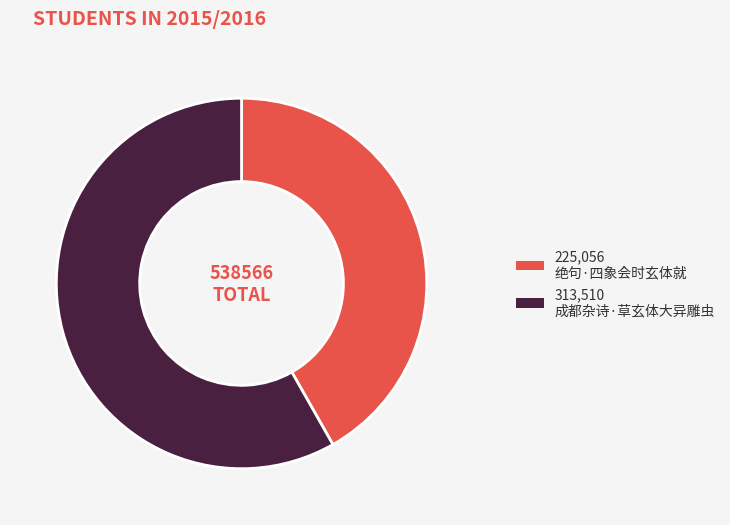

Is there a majority slice in this chart?

Yes